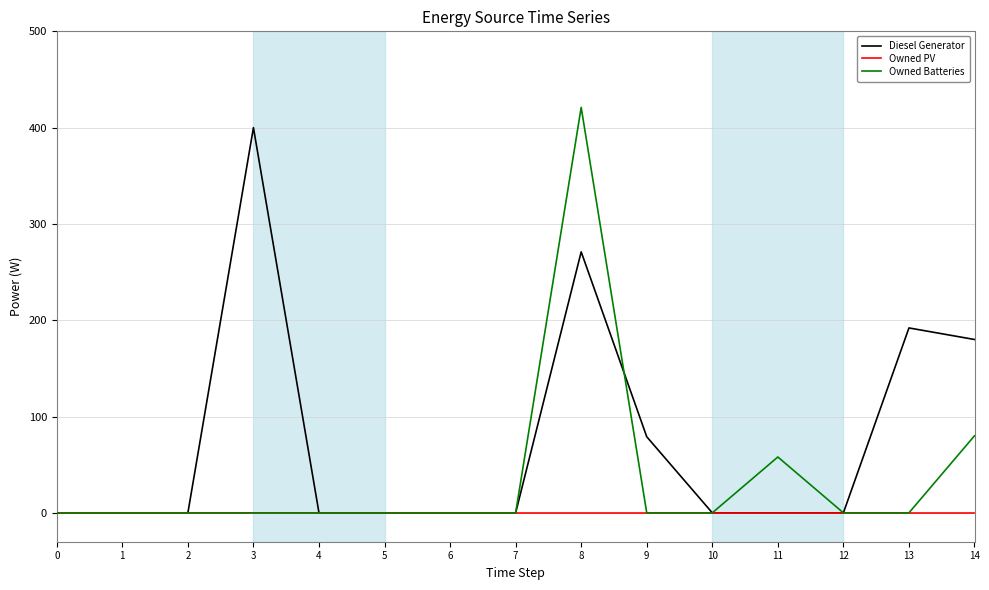

Is it true that Diesel Generator equals 332 at 13?

False